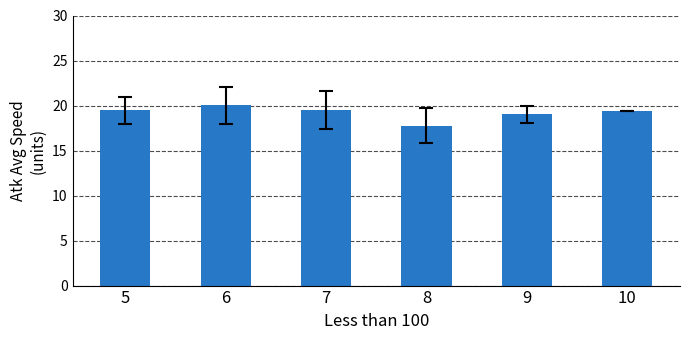

What is the approximate value at 7?

19.5